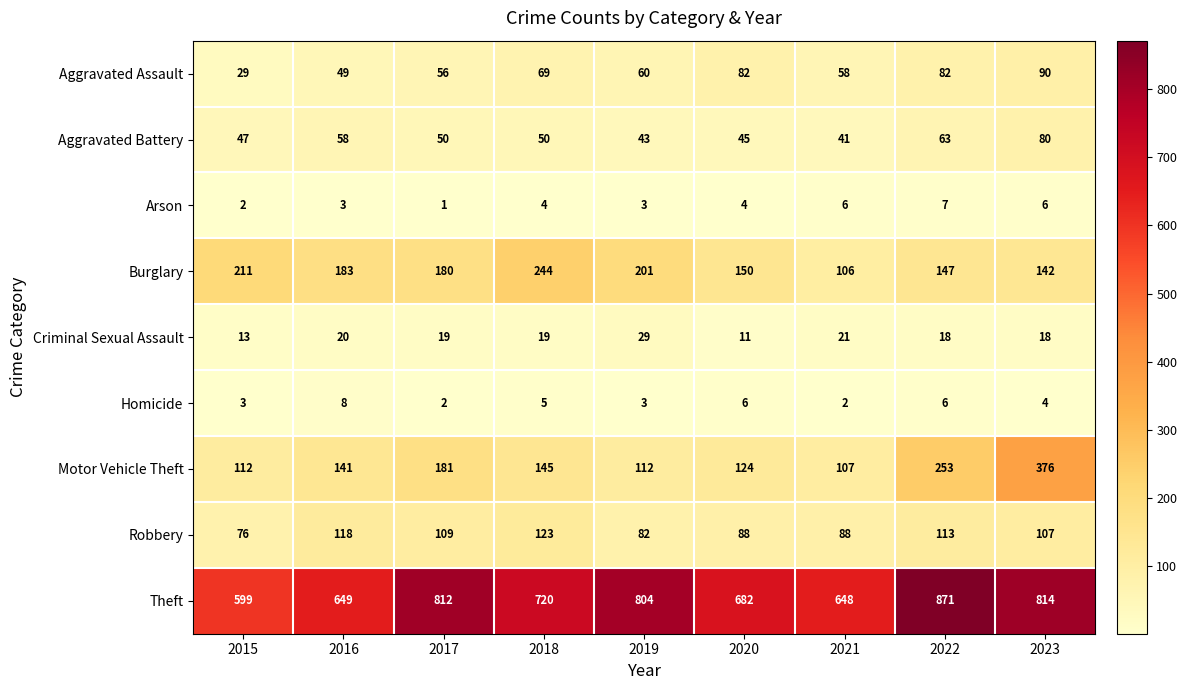

What is the greatest value displayed?

871